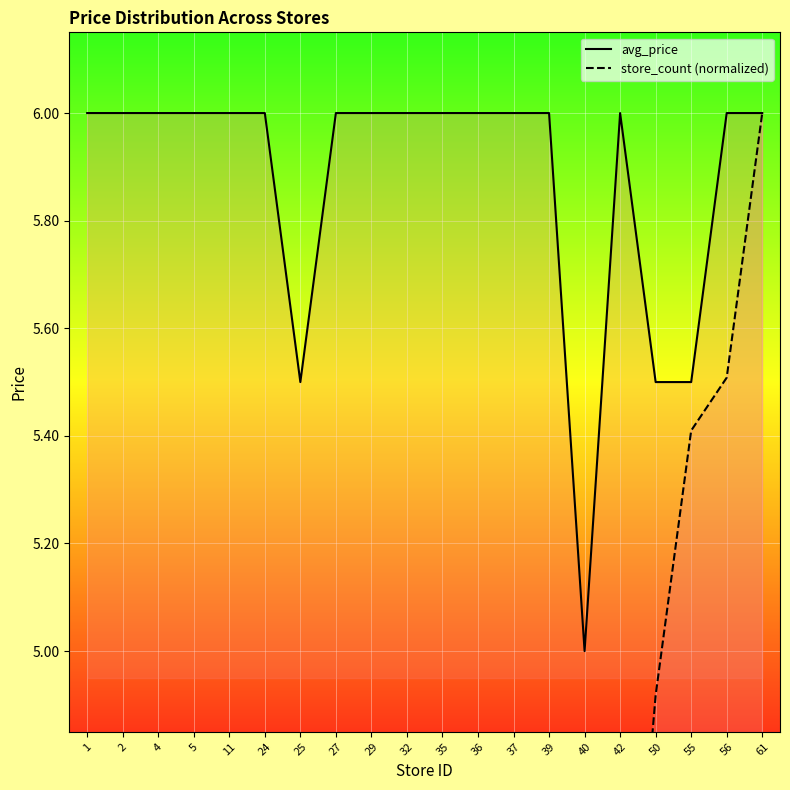

What is the minimum value shown in the chart?

0.1